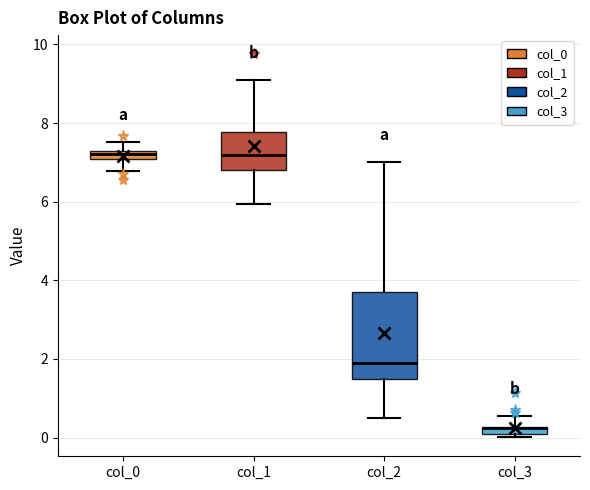

Where does the lower whisker of the box for col_2 end on the y-axis? The values are not printed on the chart, so give them approximately, as read against the axis.

0.6